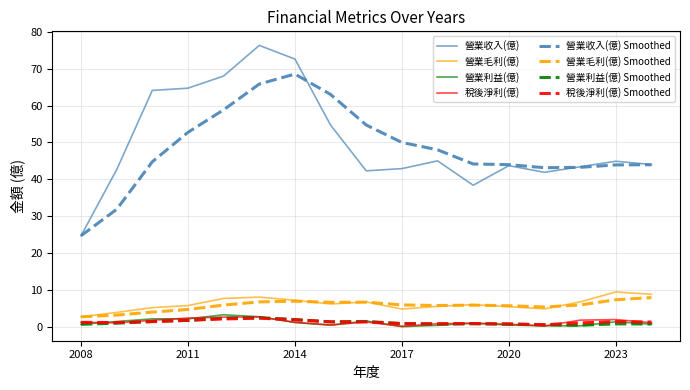

Which series has the largest range (max minus min)?

營業收入(億)